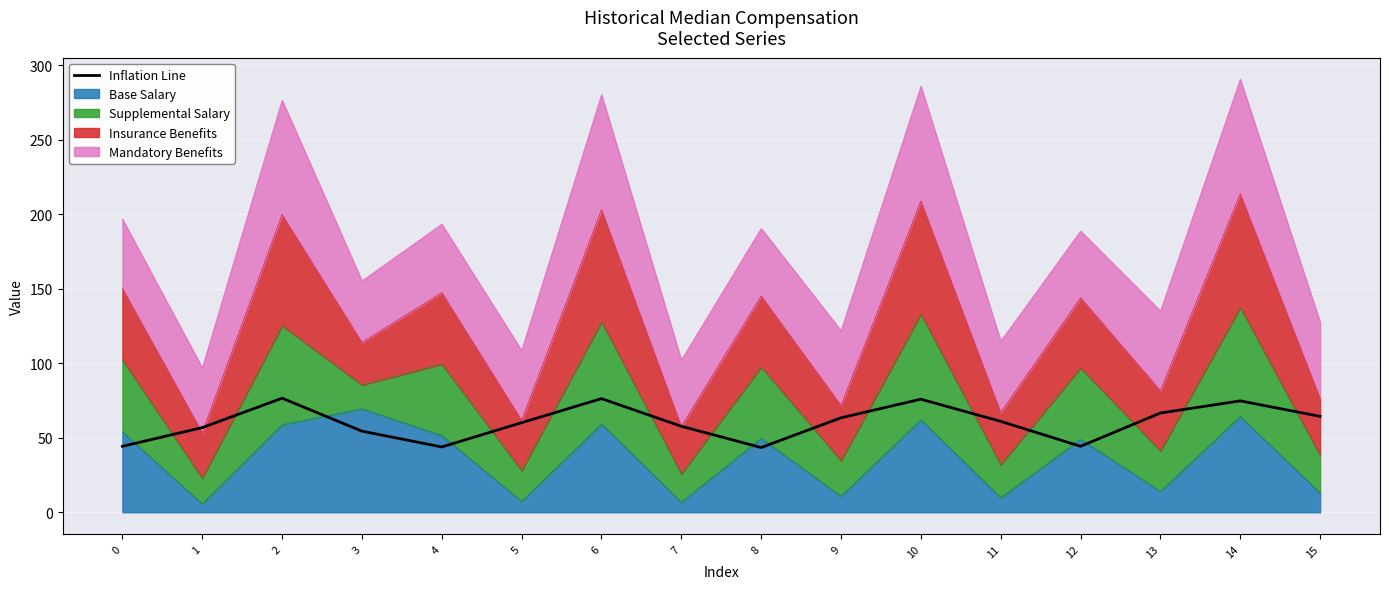

List the labels in order of value, largest first.

2, 6, 10, 14, 13, 15, 9, 11, 5, 7, 1, 3, 12, 0, 4, 8